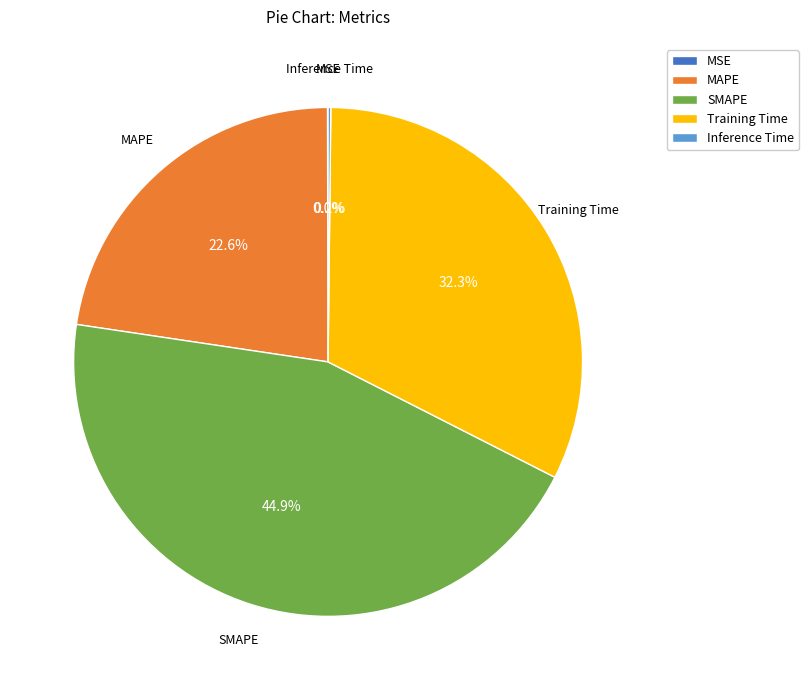

Which has a higher value, SMAPE or MAPE?

SMAPE